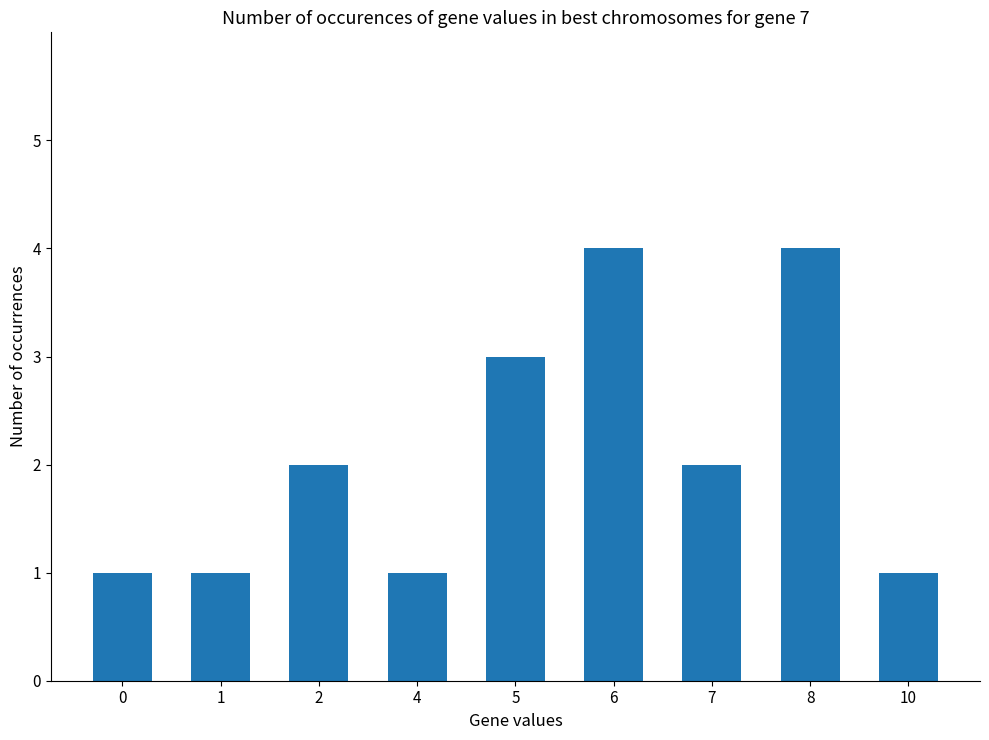

What is the difference between the second highest and second lowest values?

3